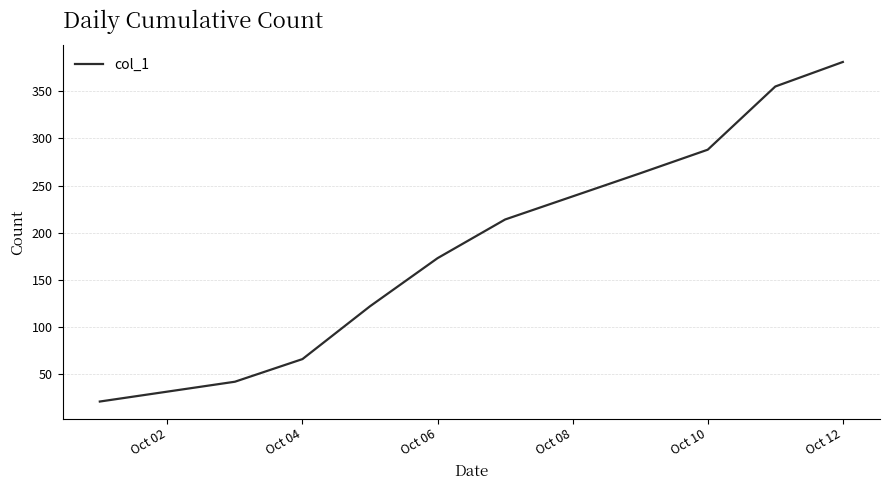

What is the maximum value shown in the chart?

381